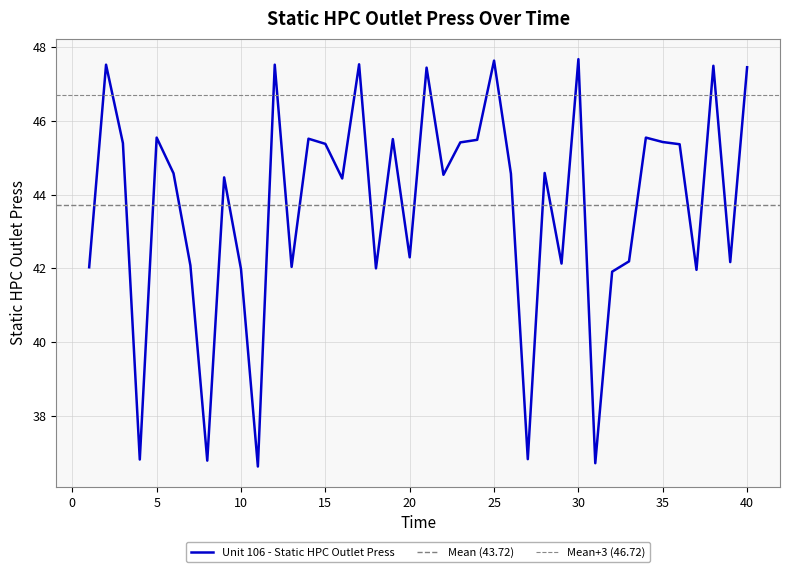

How many values are below 44?

16